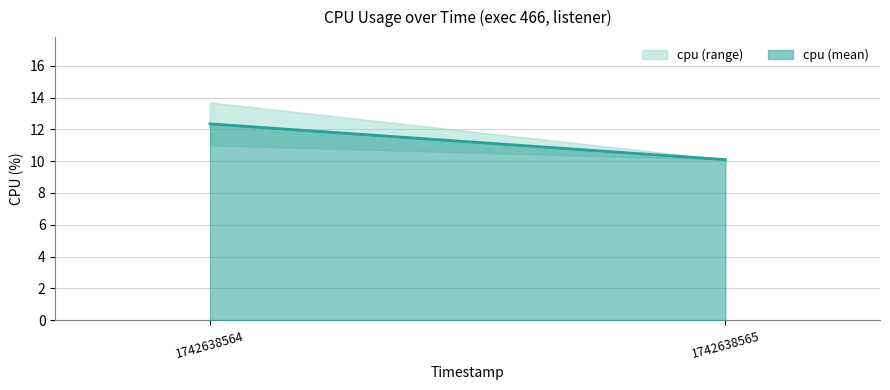

True or false: the data shows 20.4 at 1742638564.

False